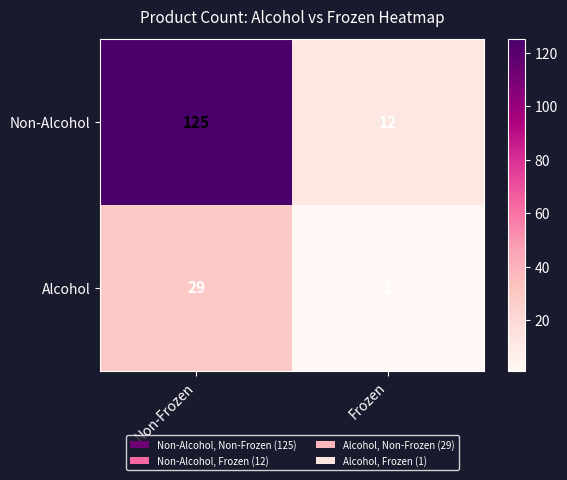

Which label corresponds to the largest value in the chart?

Non-Frozen